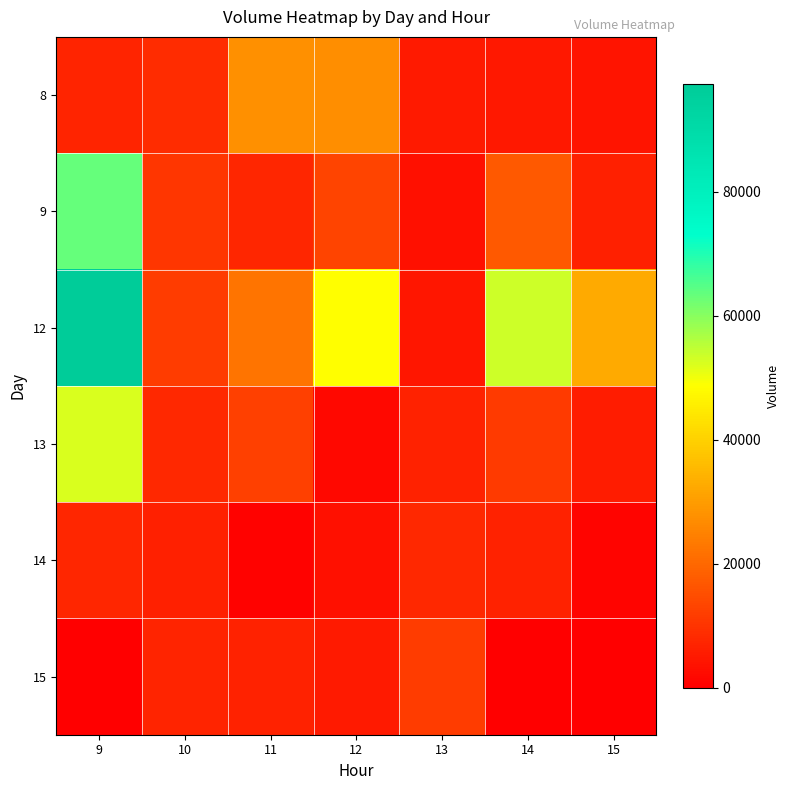

Reading right to left, transcribe all the data shown in this chart.

8: 15=4101	14=4866	13=4951	12=27266	11=27430	10=8633	9=7150
9: 15=6434	14=17421	13=3190	12=13000	11=7366	10=10390	9=63551
12: 15=32731	14=53527	13=4501	12=48641	11=22298	10=11798	9=97449
13: 15=5611	14=11046	13=6759	12=1559	11=12458	10=7829	9=52409
14: 15=1043	14=6810	13=7868	12=3365	11=674	10=6166	9=7591
15: 15=0	14=0	13=11706	12=5153	11=6476	10=6915	9=0